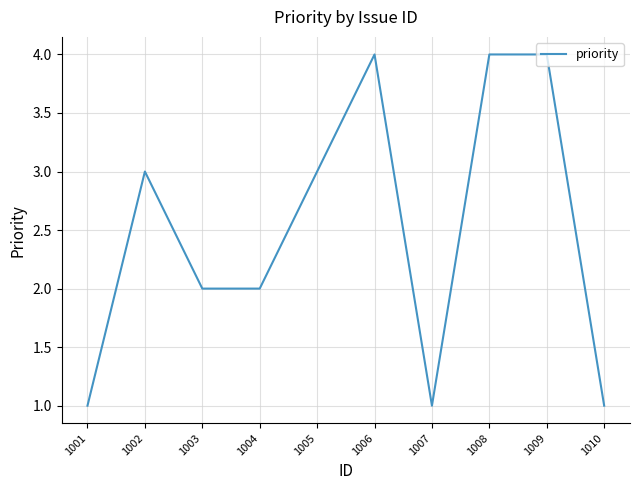

What is the difference between the maximum and minimum values?

3